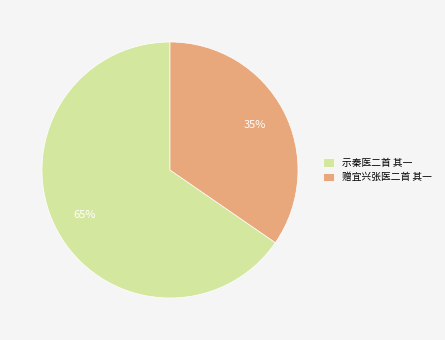

What is the largest slice in the pie chart?

示秦医二首 其一